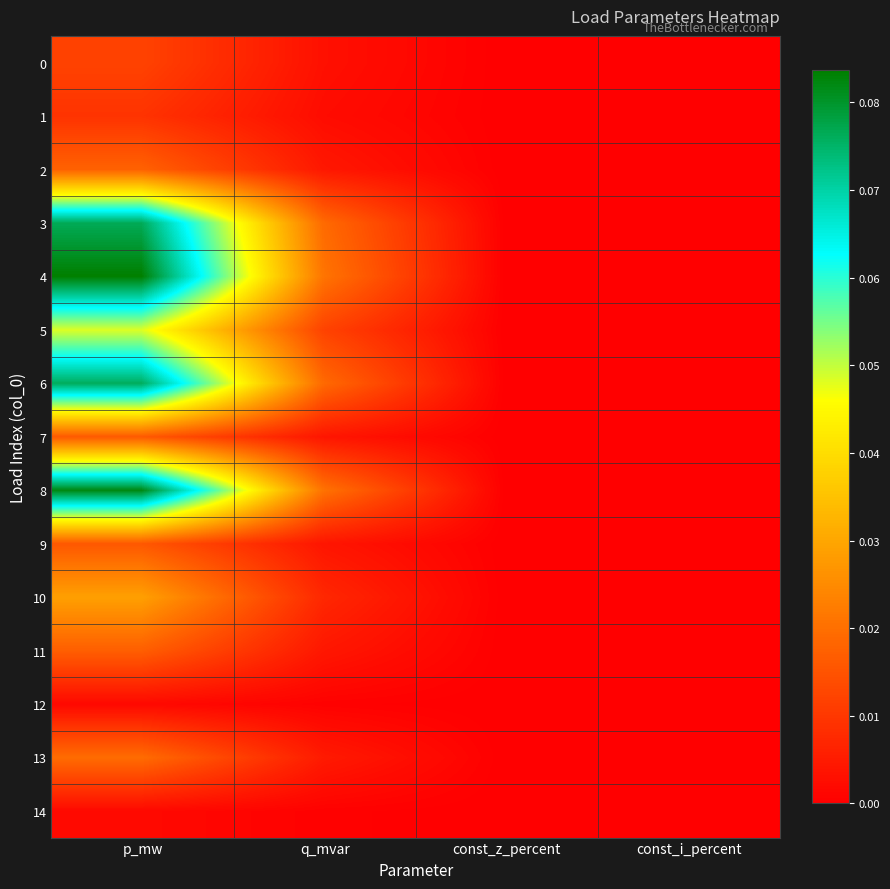

Reading right to left, what are all the values shown in this chart?

0: const_i_percent=0.0	const_z_percent=0.0	q_mvar=0.0	p_mw=0.0
1: const_i_percent=0.0	const_z_percent=0.0	q_mvar=0.0	p_mw=0.0
2: const_i_percent=0.0	const_z_percent=0.0	q_mvar=0.0	p_mw=0.0
3: const_i_percent=0.0	const_z_percent=0.0	q_mvar=0.0	p_mw=0.1
4: const_i_percent=0.0	const_z_percent=0.0	q_mvar=0.0	p_mw=0.1
5: const_i_percent=0.0	const_z_percent=0.0	q_mvar=0.0	p_mw=0.0
6: const_i_percent=0.0	const_z_percent=0.0	q_mvar=0.0	p_mw=0.1
7: const_i_percent=0.0	const_z_percent=0.0	q_mvar=0.0	p_mw=0.0
8: const_i_percent=0.0	const_z_percent=0.0	q_mvar=0.0	p_mw=0.1
9: const_i_percent=0.0	const_z_percent=0.0	q_mvar=0.0	p_mw=0.0
10: const_i_percent=0.0	const_z_percent=0.0	q_mvar=0.0	p_mw=0.0
11: const_i_percent=0.0	const_z_percent=0.0	q_mvar=0.0	p_mw=0.0
12: const_i_percent=0.0	const_z_percent=0.0	q_mvar=0.0	p_mw=0.0
13: const_i_percent=0.0	const_z_percent=0.0	q_mvar=0.0	p_mw=0.0
14: const_i_percent=0.0	const_z_percent=0.0	q_mvar=0.0	p_mw=0.0